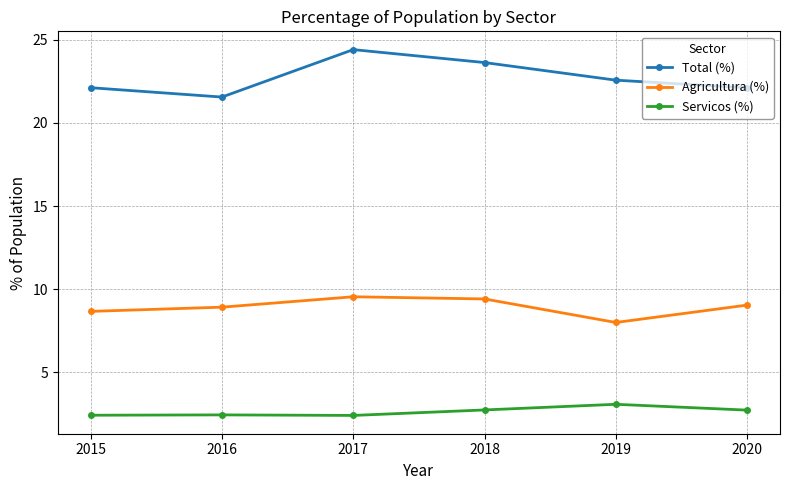

At how many categories does at least one series exceed 13?

6